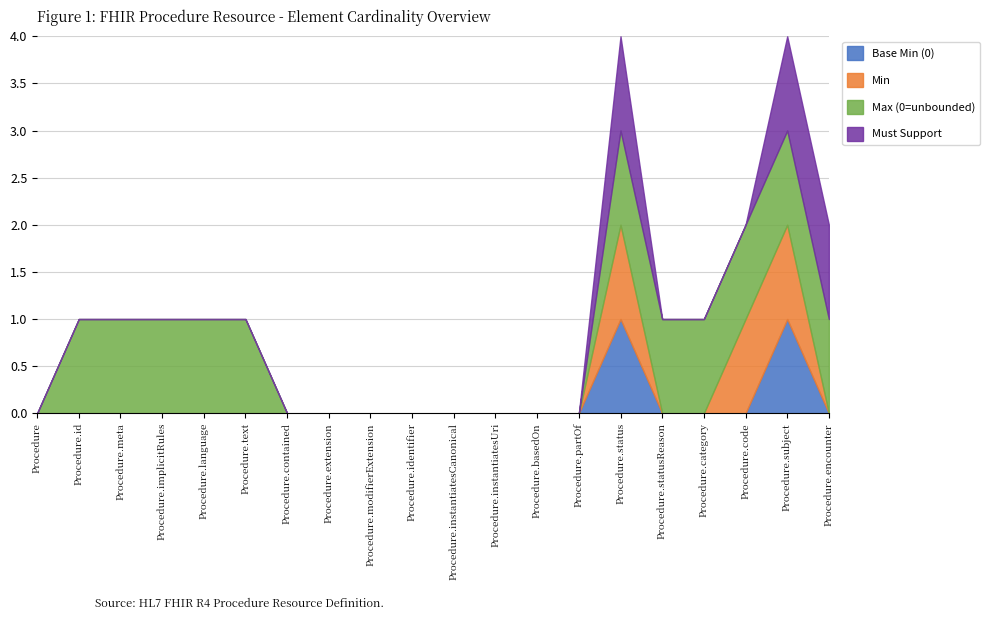

True or false: Min and Base Min (0) intersect in this chart.

False